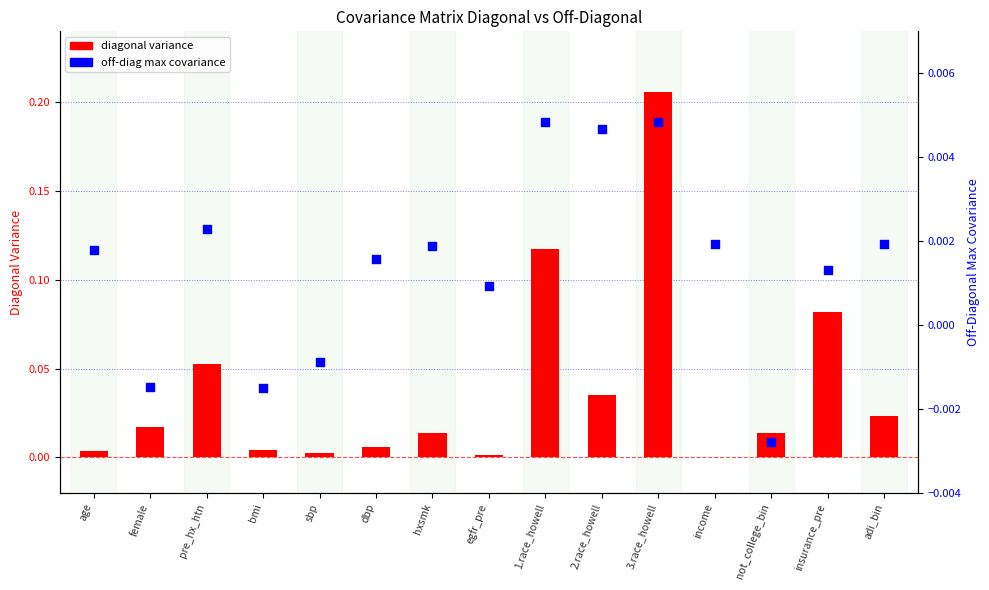

At which category is the sum across all series the highest?

3.race_howell